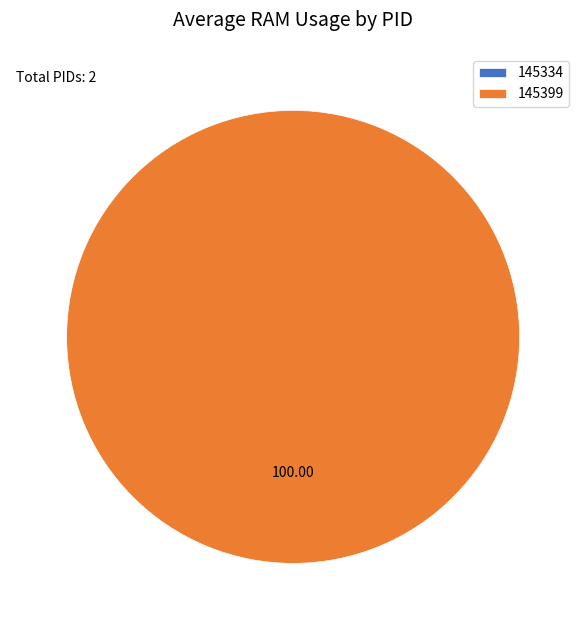

Rank the categories by value from lowest to highest.

145334, 145399